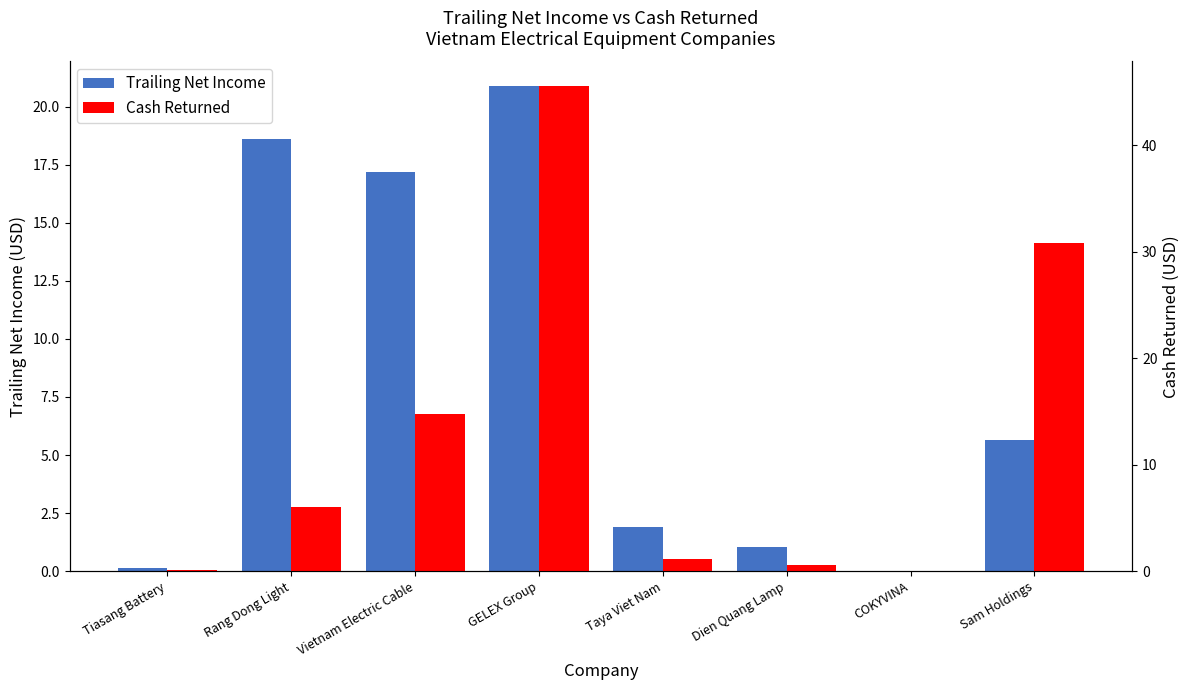

Is it true that cash_returned equals -22.2 at COKYVINA?

False